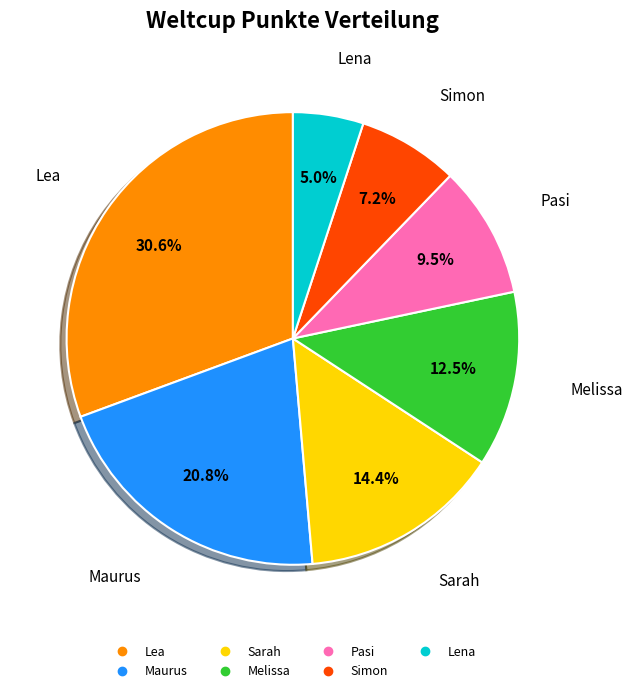

Approximately how many times larger is the value at Maurus compared to Melissa?

1.7